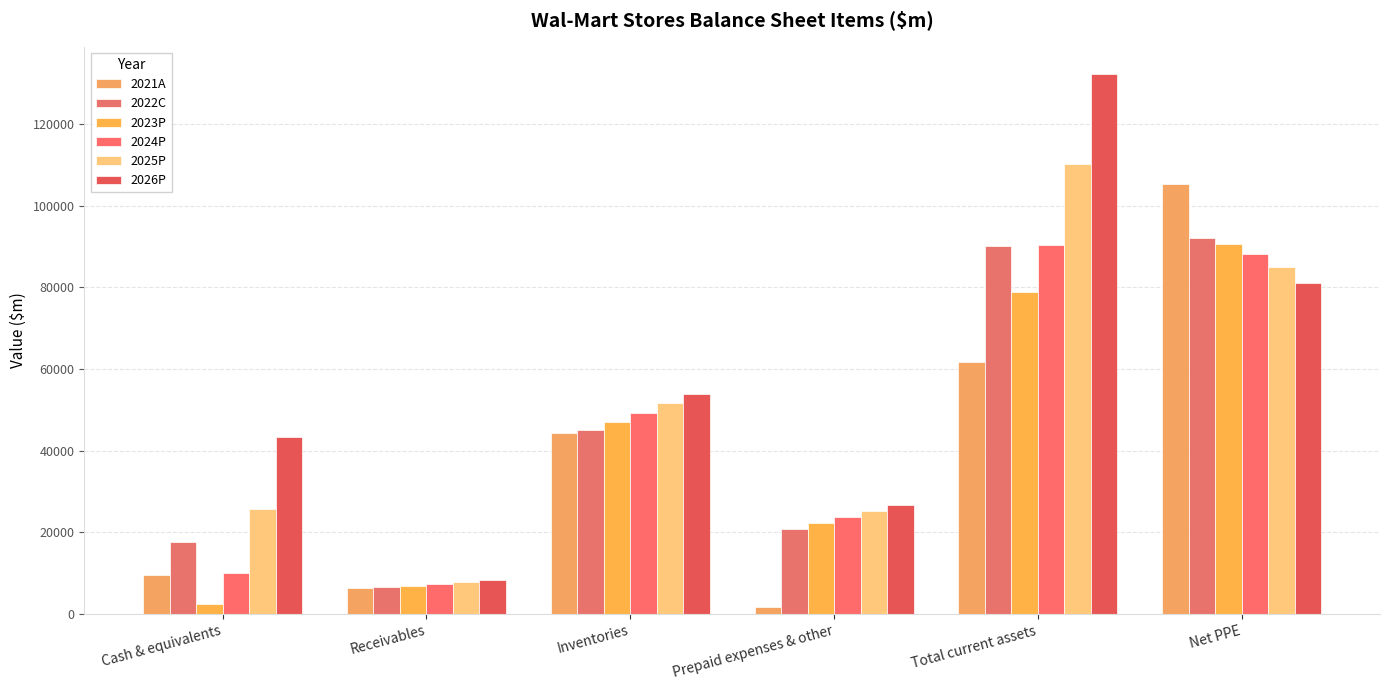

Which has a higher value, Prepaid expenses & other or Net PPE?

Net PPE